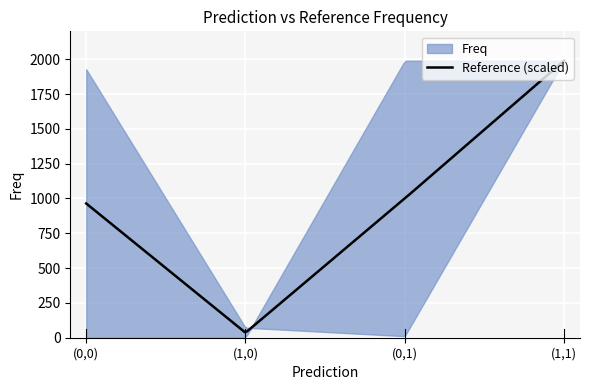

True or false: Freq and Reference intersect in this chart.

False